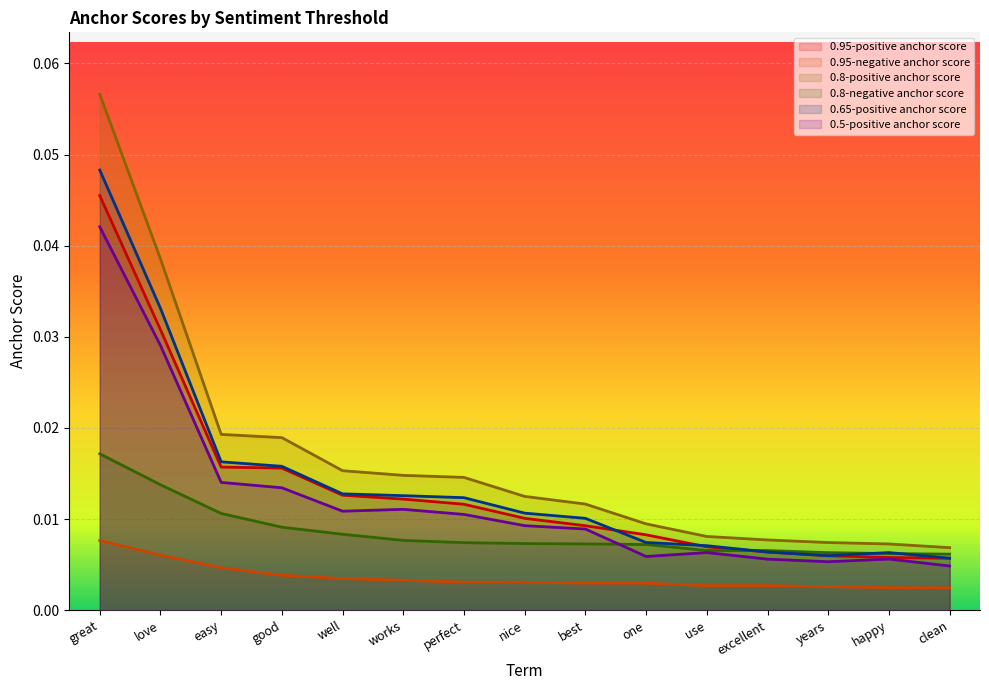

List the series in order of their peak value, highest first.

0.8-positive anchor score, 0.65-positive anchor score, 0.95-positive anchor score, 0.5-positive anchor score, 0.8-negative anchor score, 0.95-negative anchor score